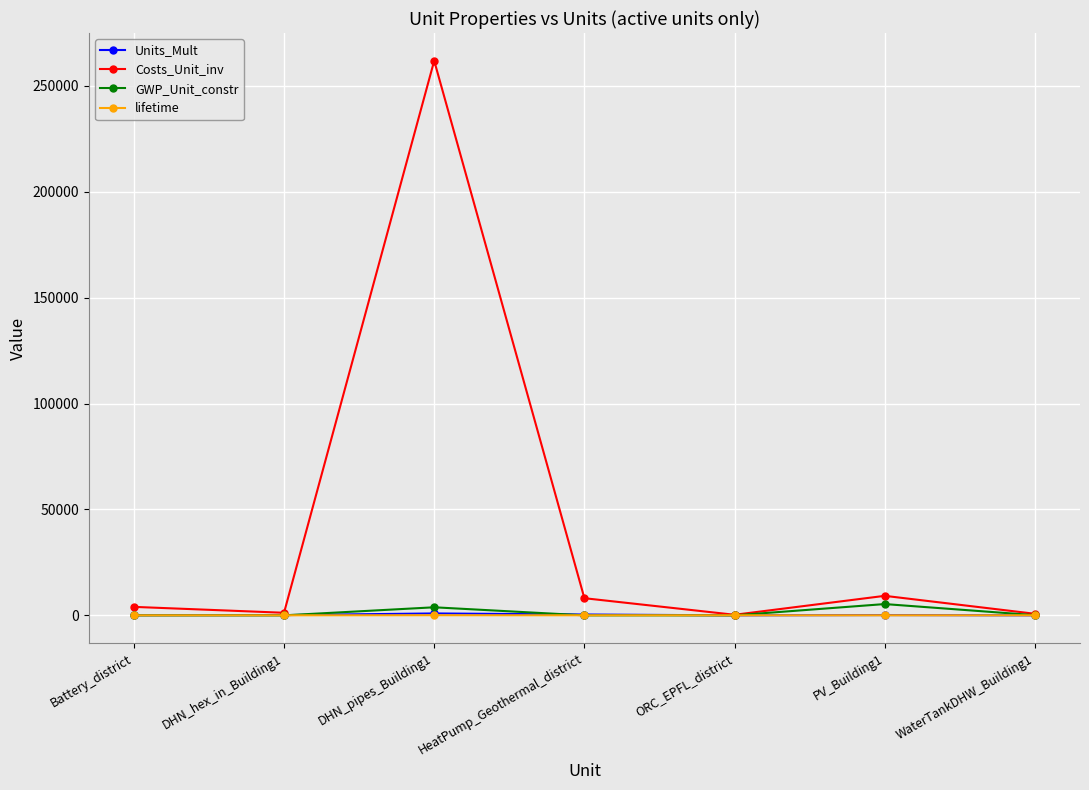

Which series has the largest range (max minus min)?

Costs_Unit_inv